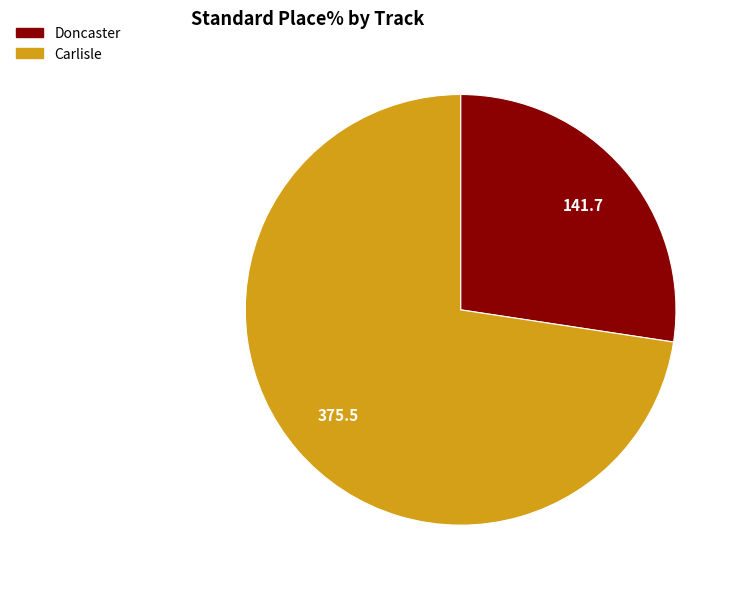

How many slices are in this pie chart?

2